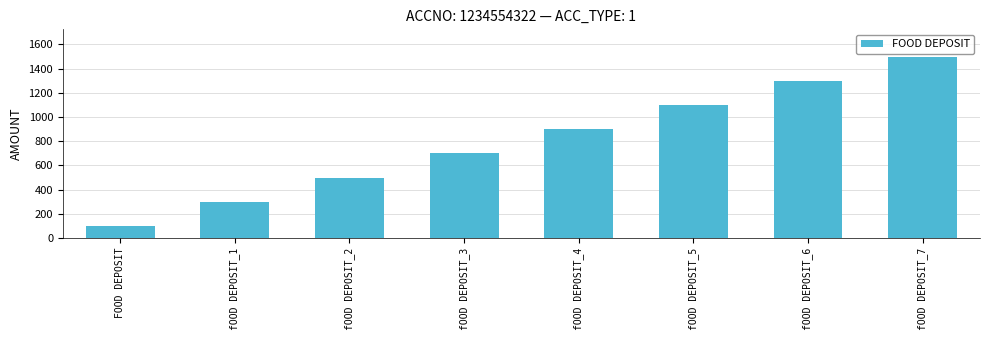

What is the label of the 5th bar from the left?

fOOD DEPOSIT_4